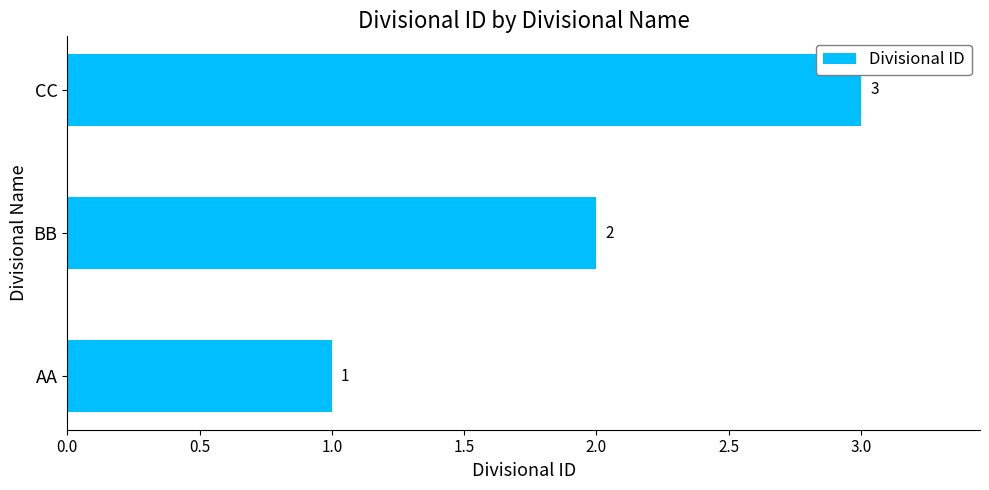

List the labels in order of value, largest first.

CC, BB, AA